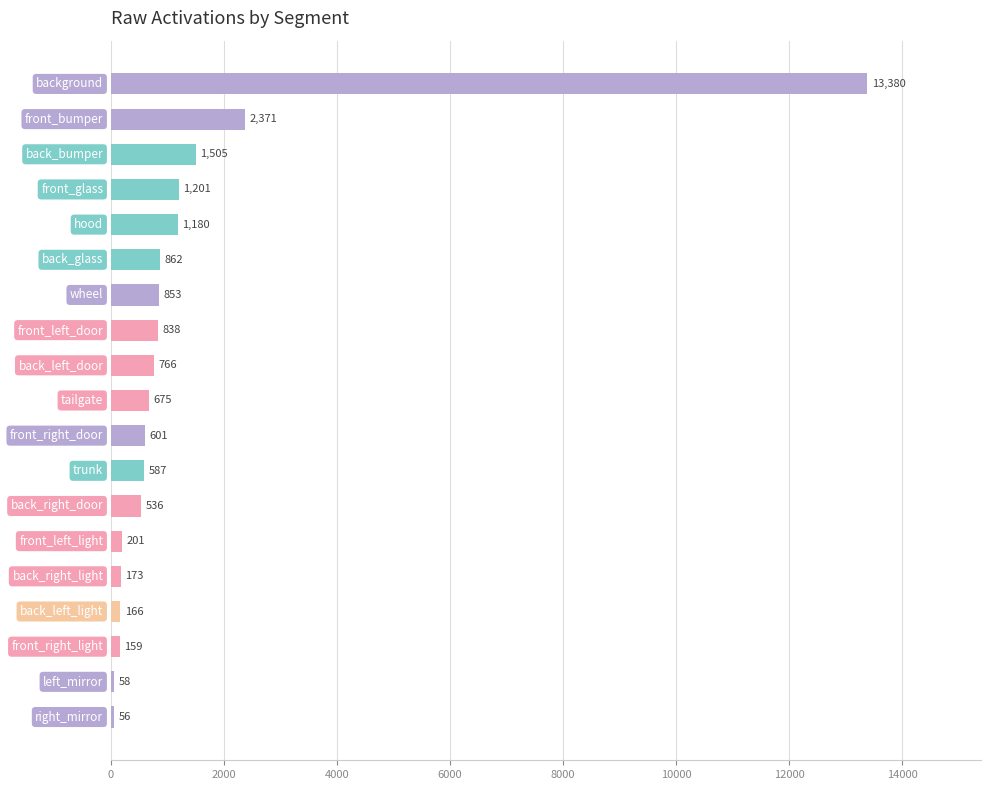

What is the minimum value shown in the chart?

55.5